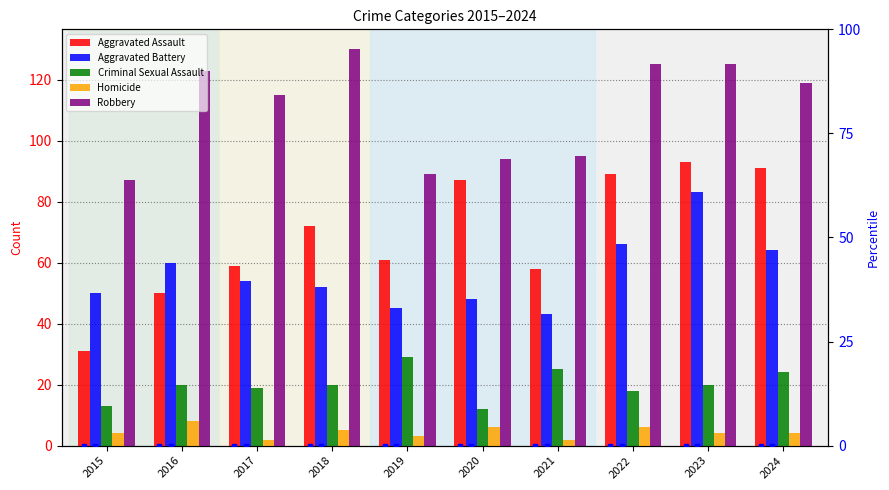

Which category has the lowest value in the Homicide series?

2017